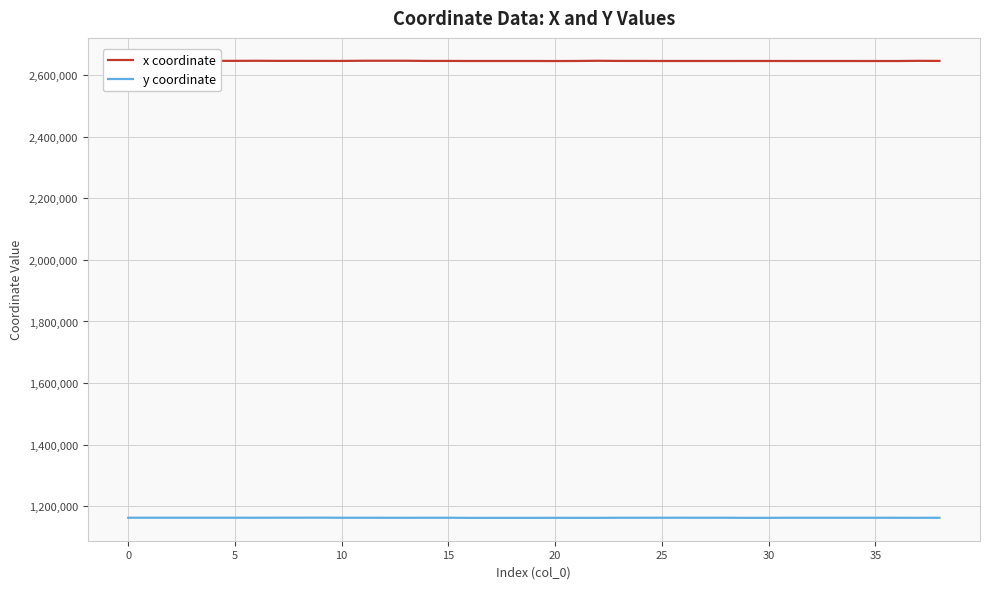

Which series has the widest spread of values?

x coordinate